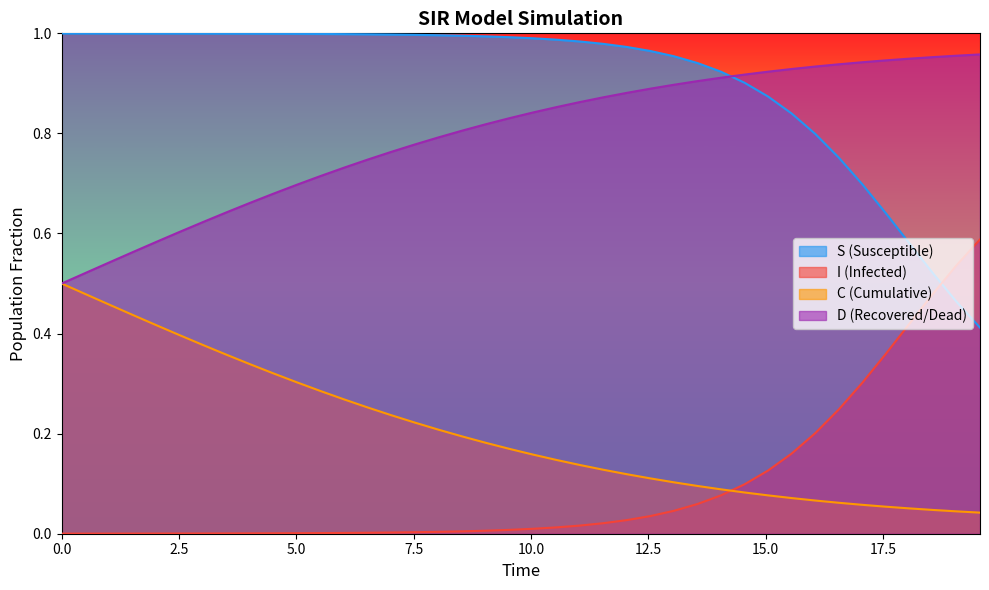

True or false: I (Infected) and D (Recovered/Dead) cross at least once.

False